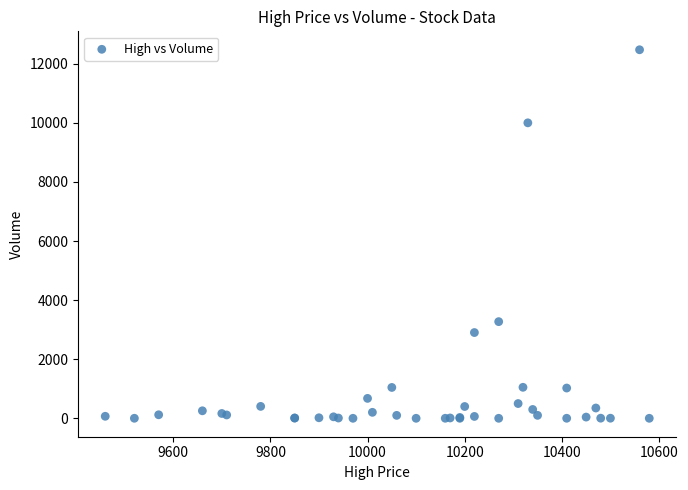

What Y value in the scatter plot is closest to 6237?

3272